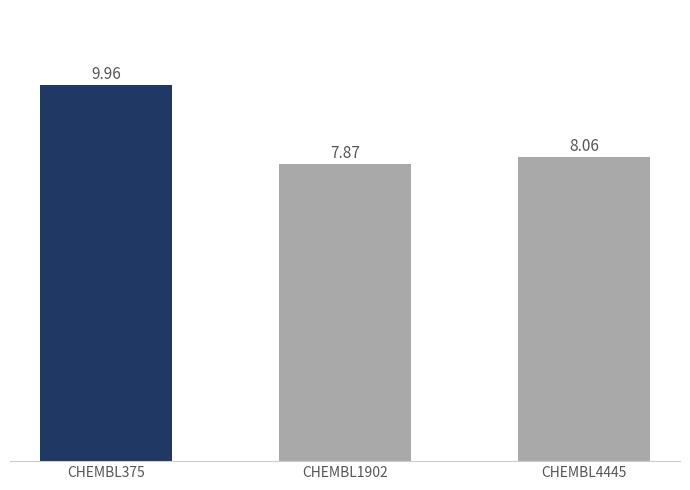

Between CHEMBL4445 and CHEMBL375, which is larger?

CHEMBL375